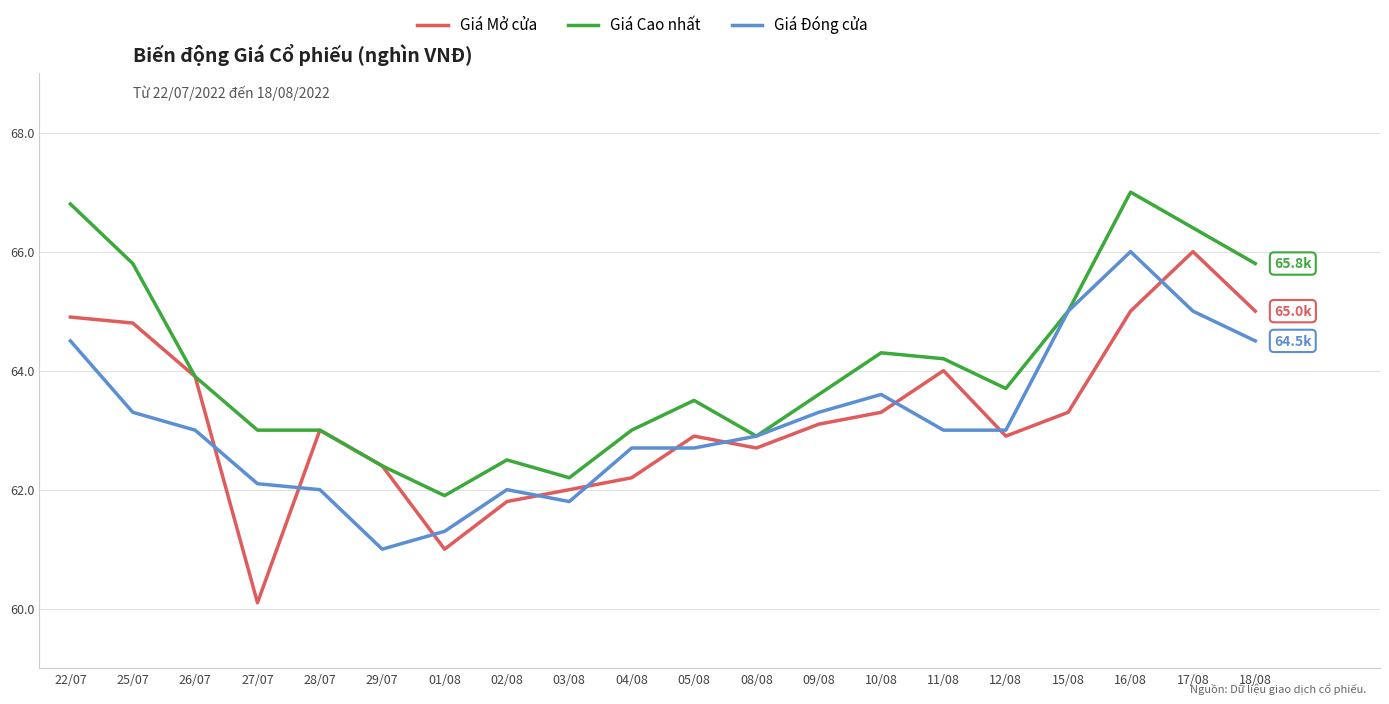

Between which two adjacent categories do Giá Đóng cửa and Giá Mở cửa first intersect?

26/07 and 27/07